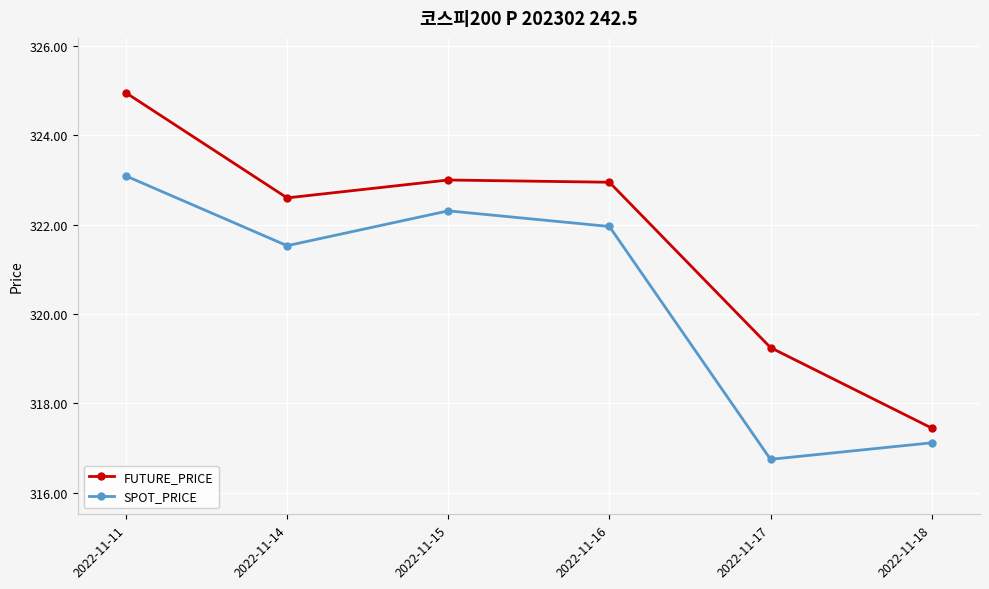

Which series changed the most between 2022-11-11 and 2022-11-17?

SPOT_PRICE